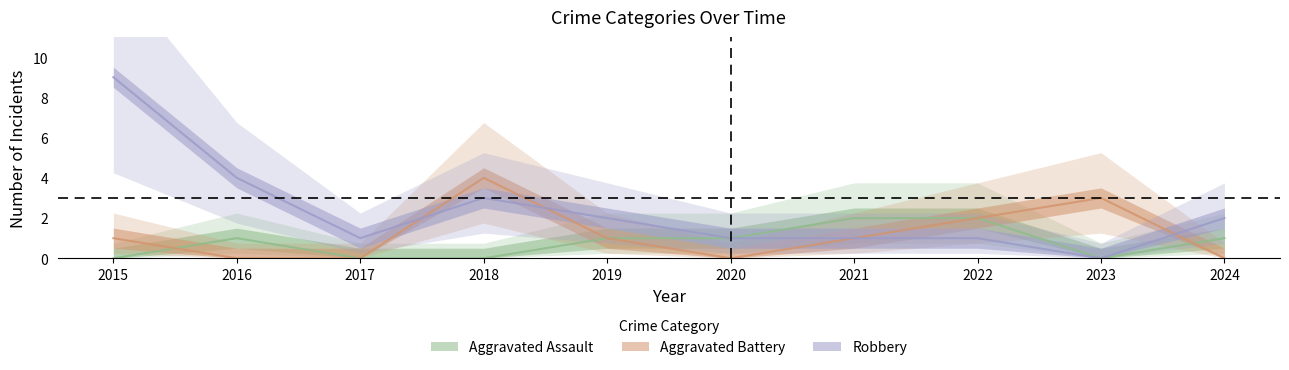

Between 2018 and 2024, which series saw the biggest shift?

Aggravated Battery